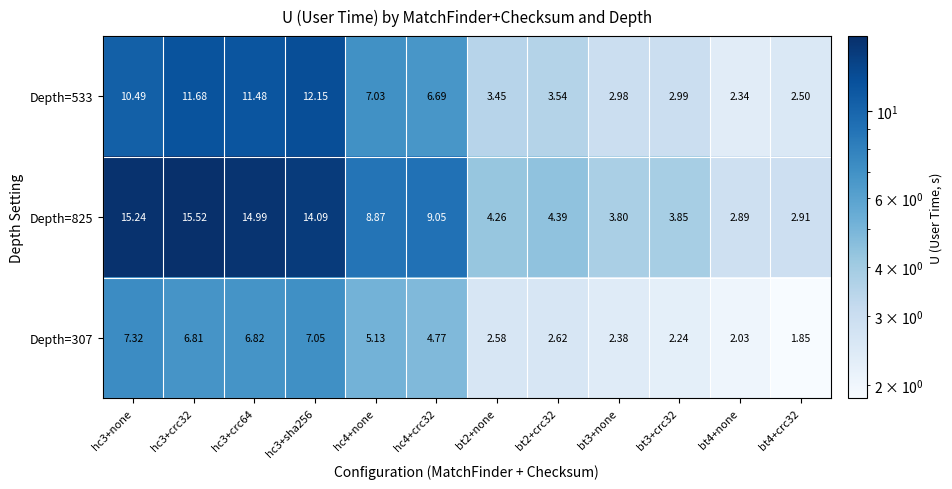

Is the value of Depth=307 at bt3+crc32 greater than the value of Depth=825 at hc3+crc64?

No